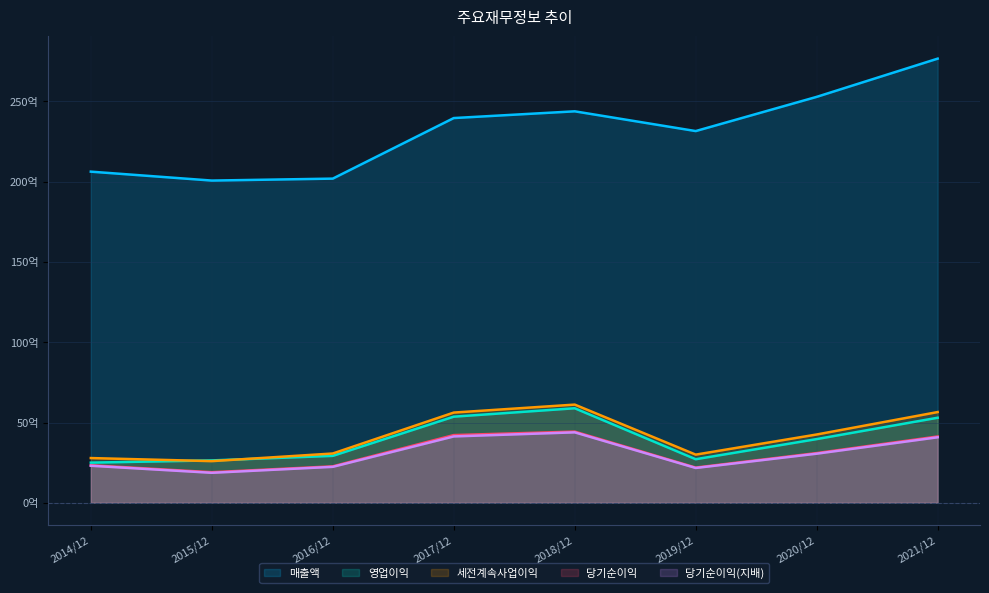

What is the label of the 3rd point from the left?

2016/12